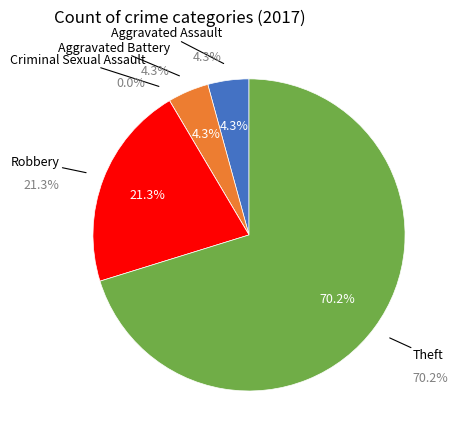

Between Theft and Robbery, which is larger?

Theft